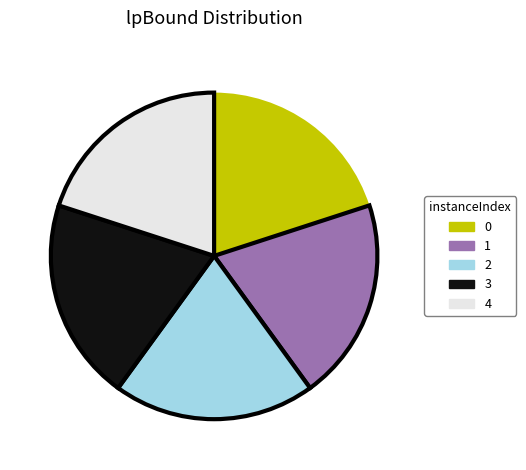

The 1 slice represents 20% of the pie. True or false?

True